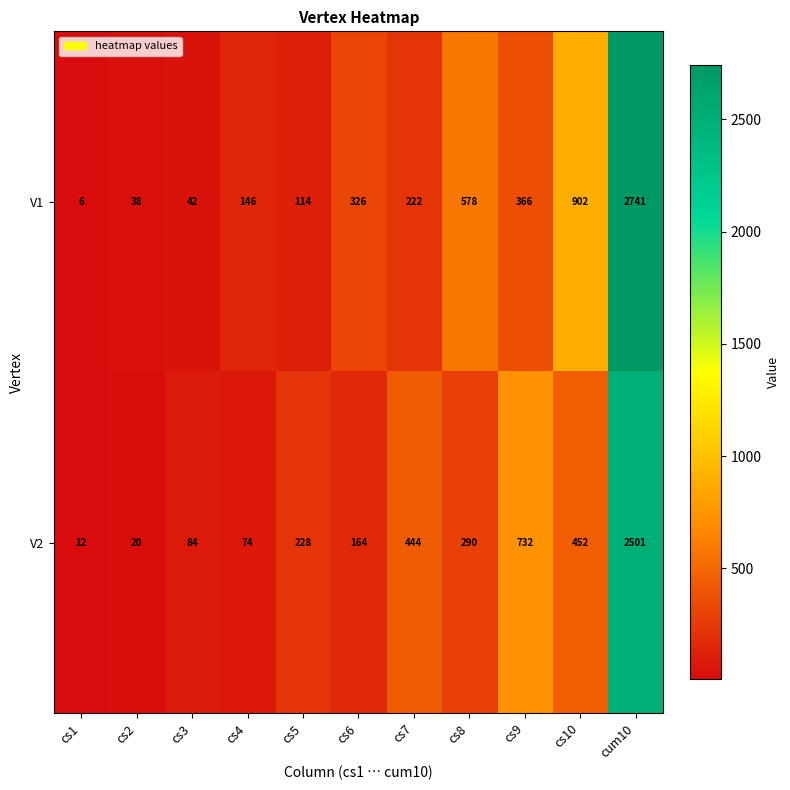

Which series has the largest total across all categories?

V1